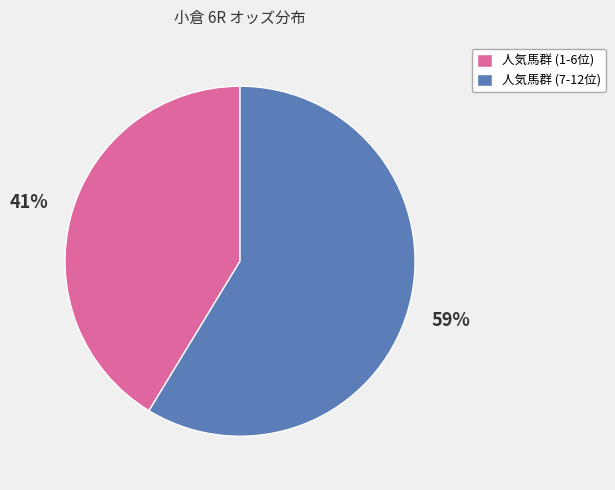

What is the ratio of the value at 人気馬群 (1-6位) to the value at 人気馬群 (7-12位)?

0.7